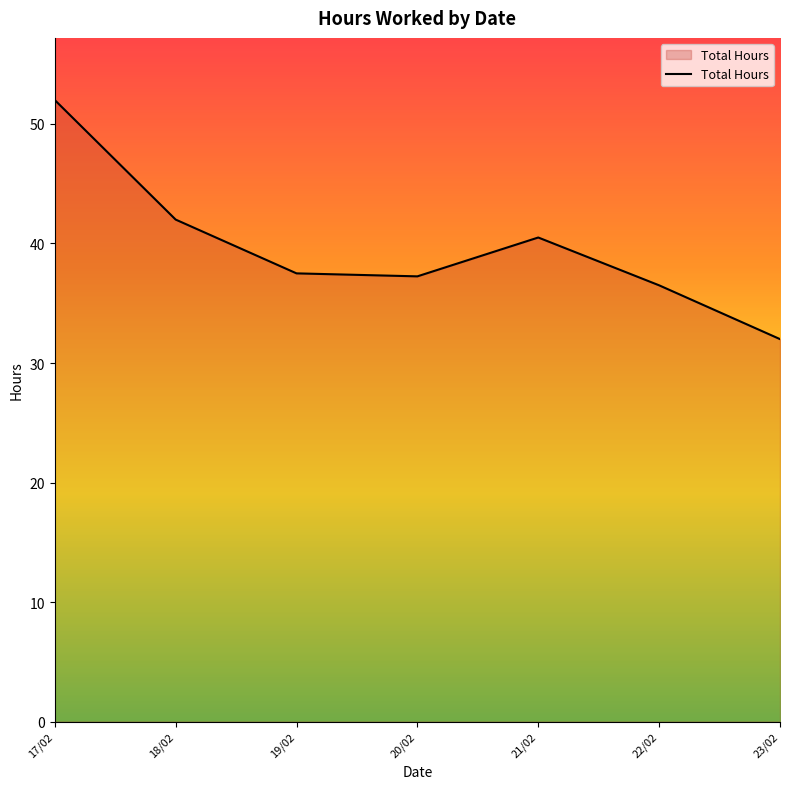

What is the smallest value displayed?

32.0